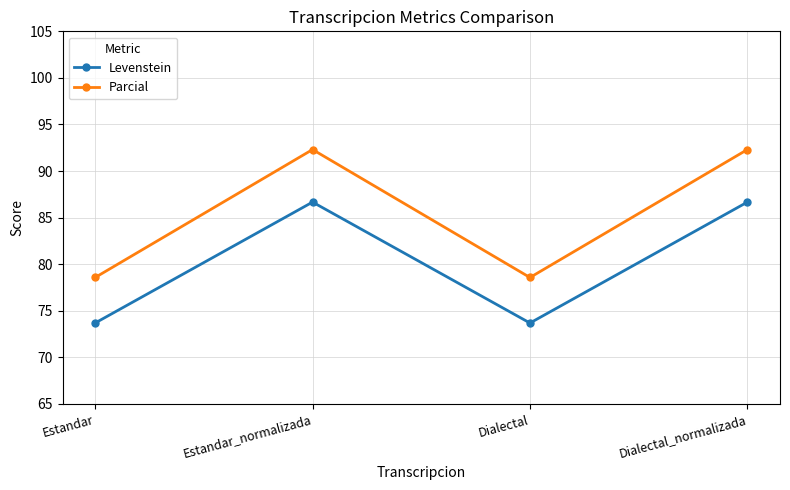

Reading left to right, list all the values displayed in this chart.

Levenstein: Estandar=73.7	Estandar_normalizada=86.7	Dialectal=73.7	Dialectal_normalizada=86.7
Parcial: Estandar=78.6	Estandar_normalizada=92.3	Dialectal=78.6	Dialectal_normalizada=92.3